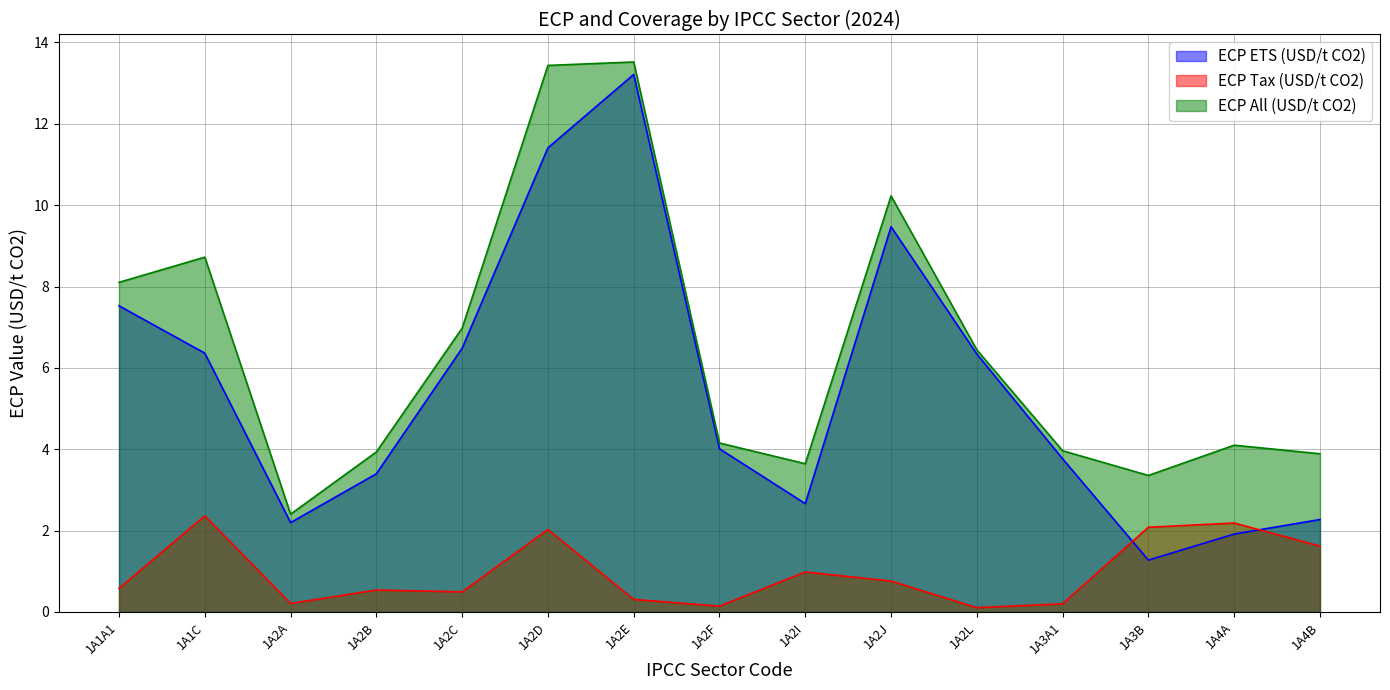

At which category does ecp_all_sectCO2_usd_k reach its first local valley?

1A2A